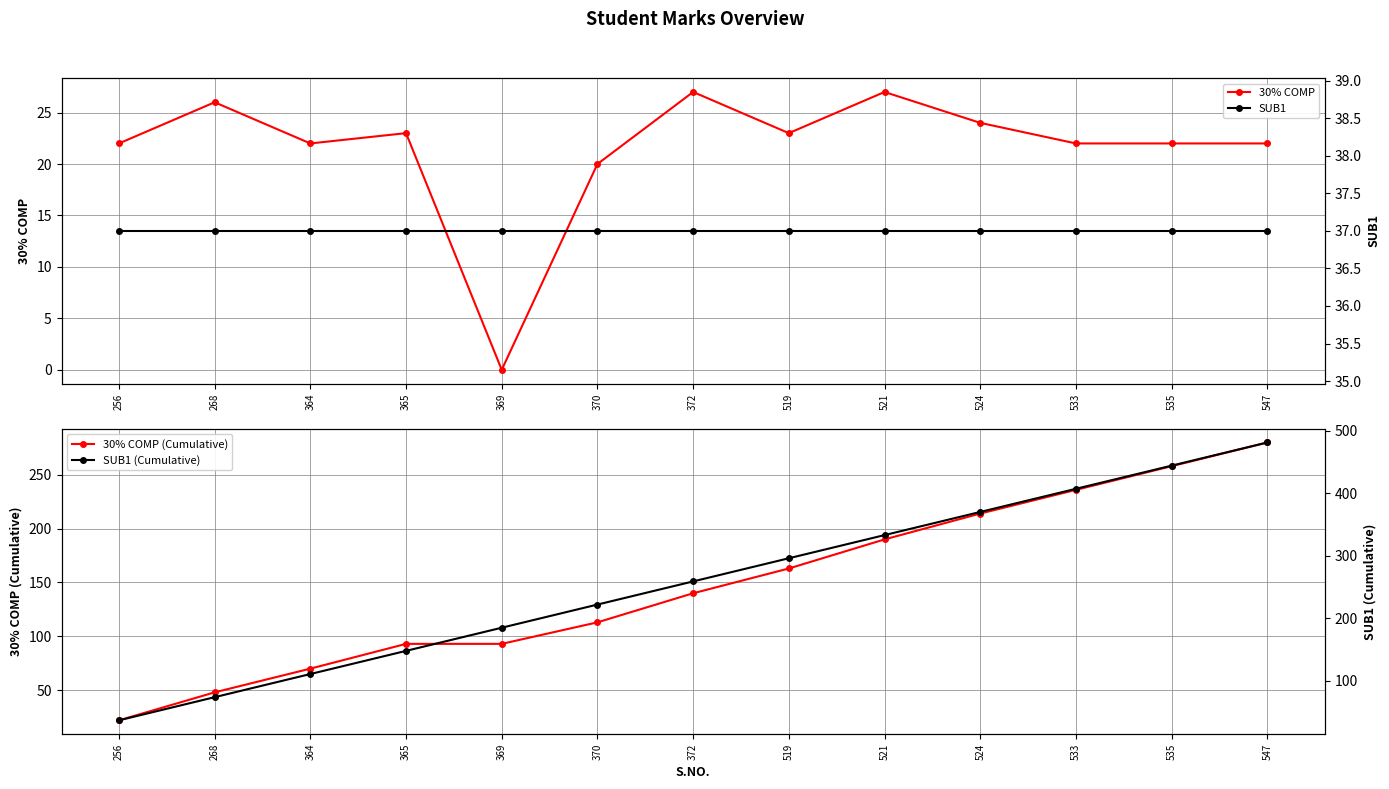

Is it true that 30% COMP equals 15 at 365?

False